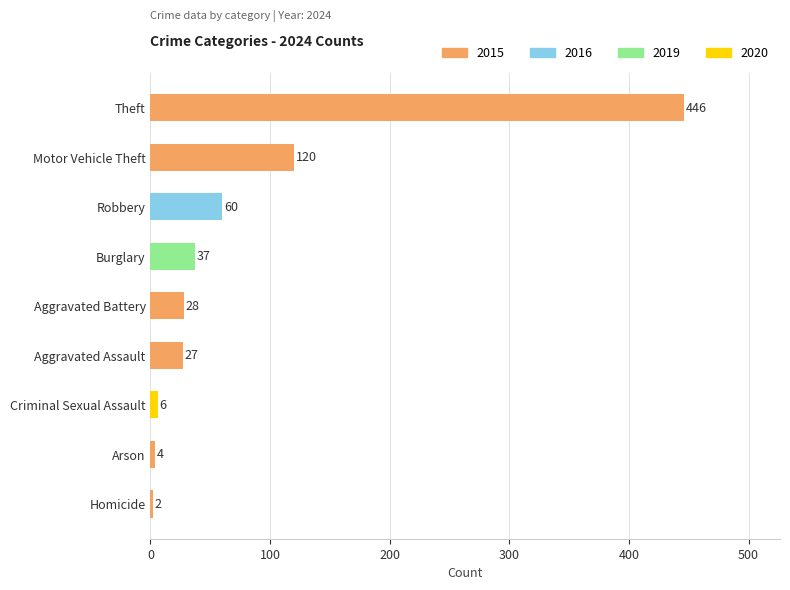

List the labels in order of value, smallest first.

Homicide, Arson, Criminal Sexual Assault, Aggravated Assault, Aggravated Battery, Burglary, Robbery, Motor Vehicle Theft, Theft